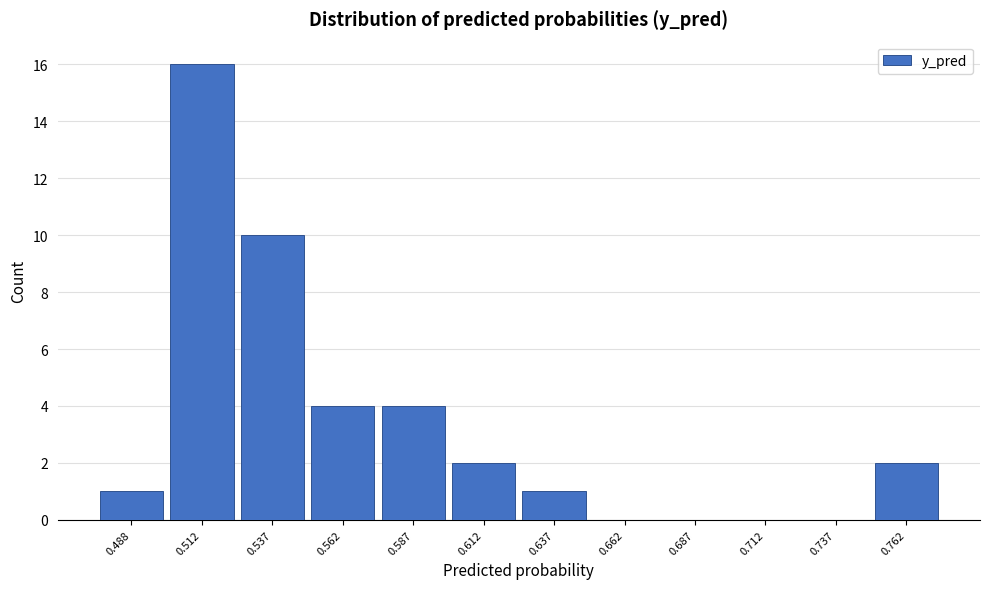

Reading left to right, list every bar in this chart as the range it spans on the x-axis followed by its height. The values are not printed on the chart, so give them approximately, as read against the axis.

0.475 to 0.500: 1
0.500 to 0.525: 16
0.525 to 0.550: 10
0.550 to 0.575: 4
0.575 to 0.600: 4
0.600 to 0.625: 2
0.625 to 0.650: 1
0.650 to 0.675: 0
0.675 to 0.700: 0
0.700 to 0.725: 0
0.725 to 0.750: 0
0.750 to 0.775: 2